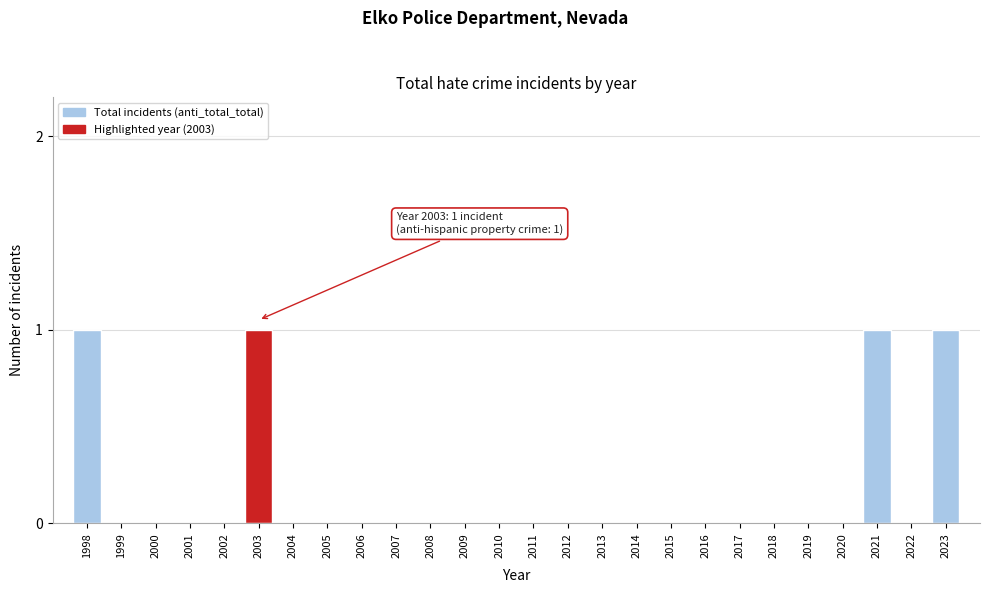

Reading right to left, list all the values displayed in this chart.

2023=1	2022=0	2021=1	2020=0	2019=0	2018=0	2017=0	2016=0	2015=0	2014=0	2013=0	2012=0	2011=0	2010=0	2009=0	2008=0	2007=0	2006=0	2005=0	2004=0	2003=1	2002=0	2001=0	2000=0	1999=0	1998=1